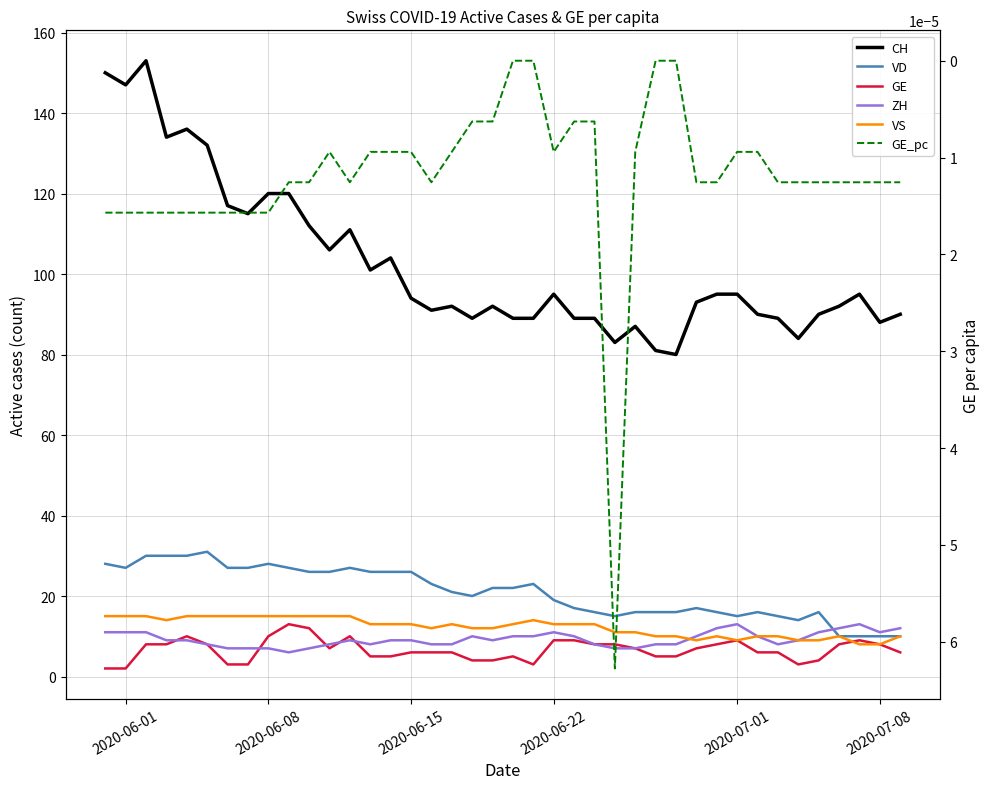

The value of CH at 16 is 21.8. True or false?

False